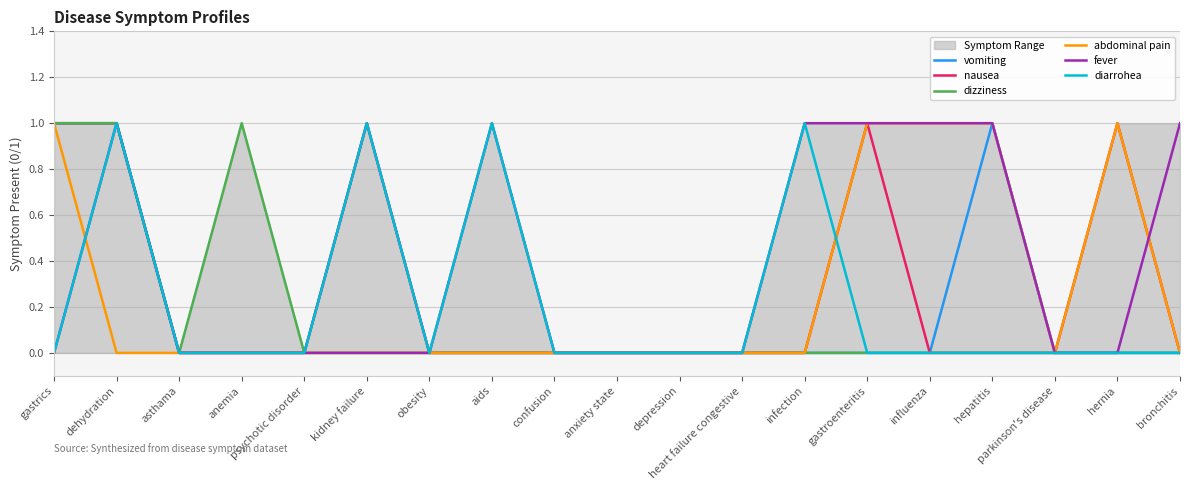

Which series ends up on top after the final intersection of diarrohea and nausea?

nausea